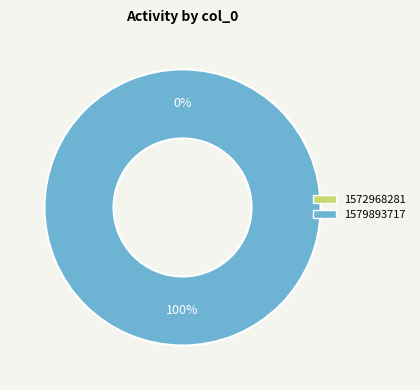

Do 1572968281 and 1579893717 together represent more than half of the pie?

Yes